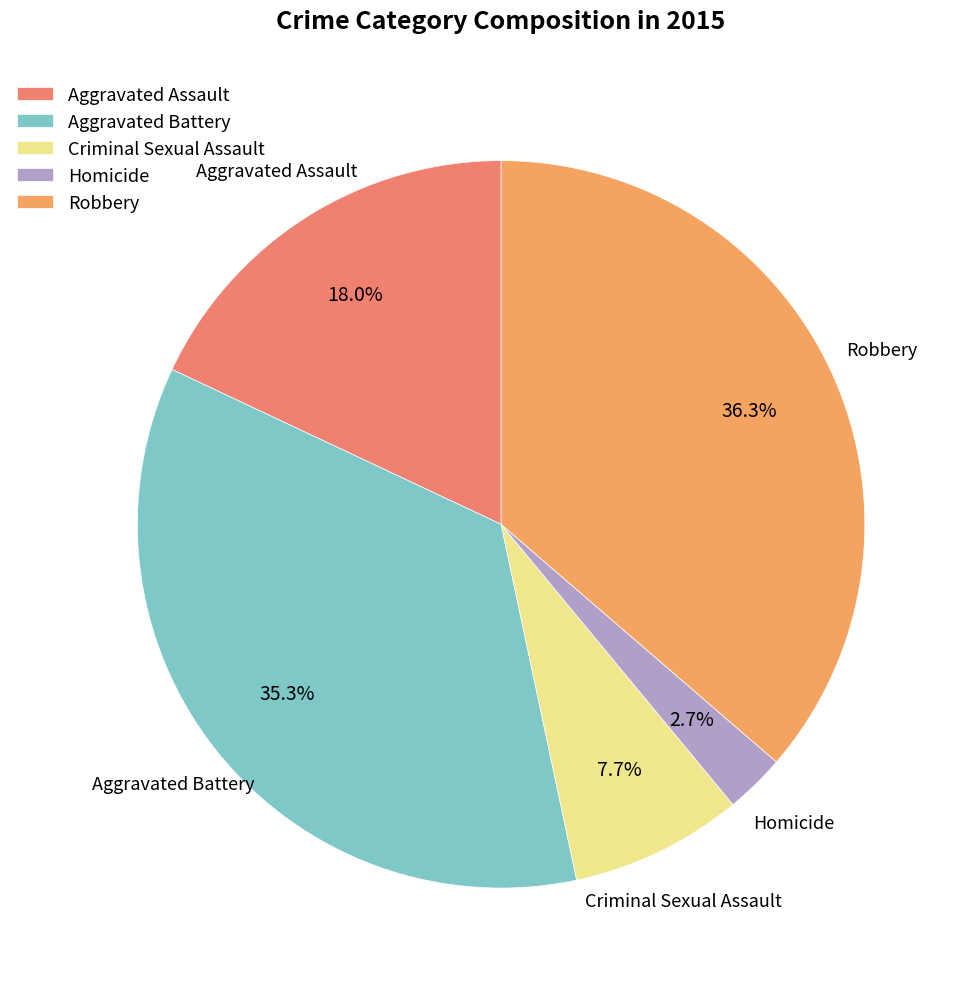

Is it true that Criminal Sexual Assault is 8% of the pie?

True